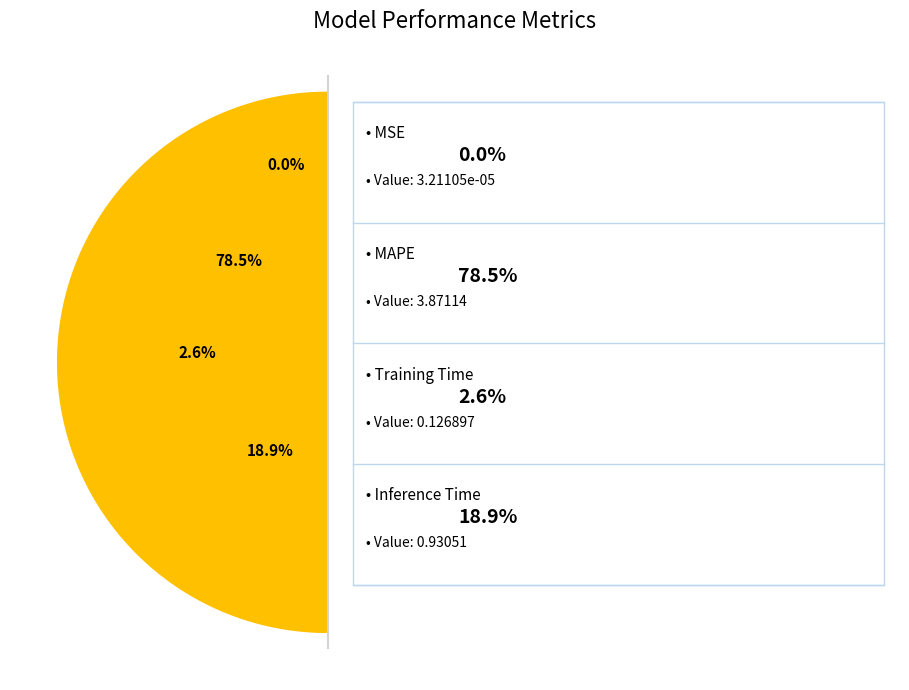

True or false: MSE accounts for 0% of the total.

True